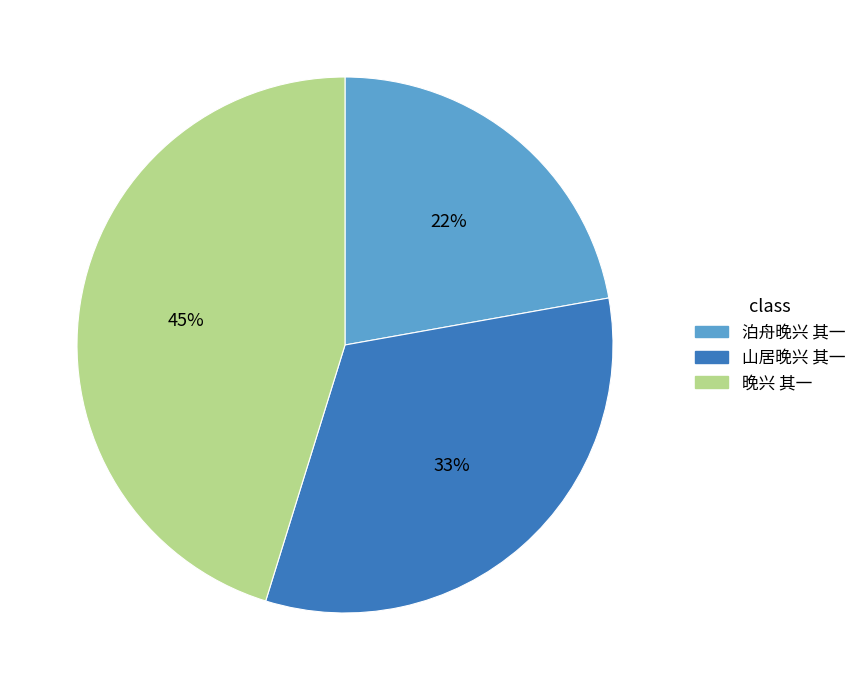

To the nearest percent, what is the average slice percentage?

33%